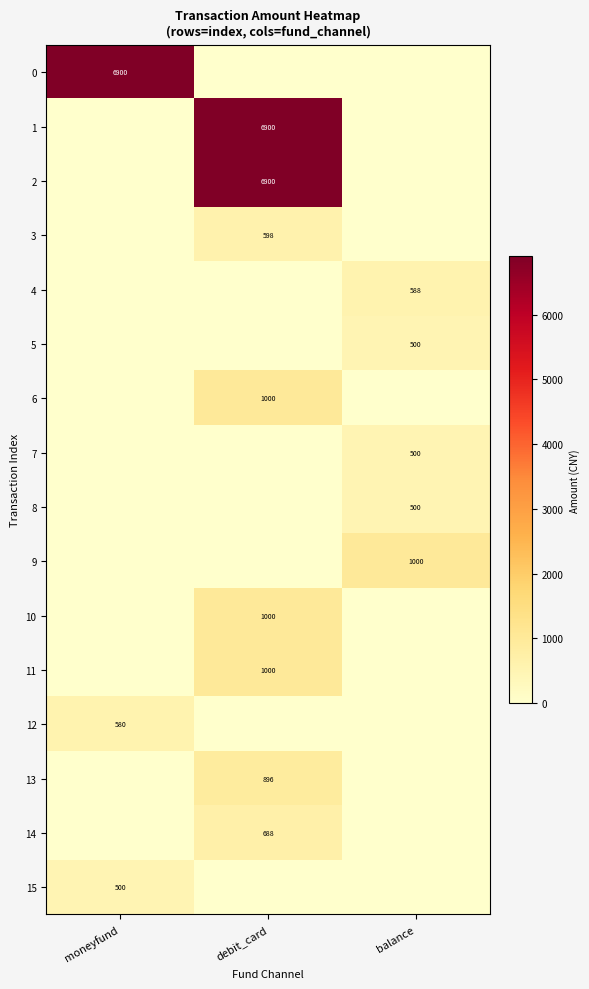

Which has a higher value, debit_card or balance?

debit_card